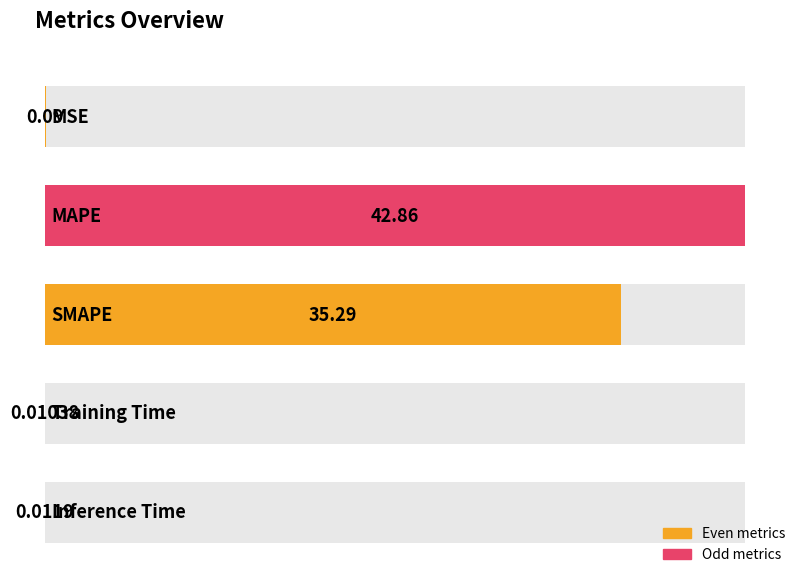

What is the ratio of the value at SMAPE to the value at MAPE?

0.8